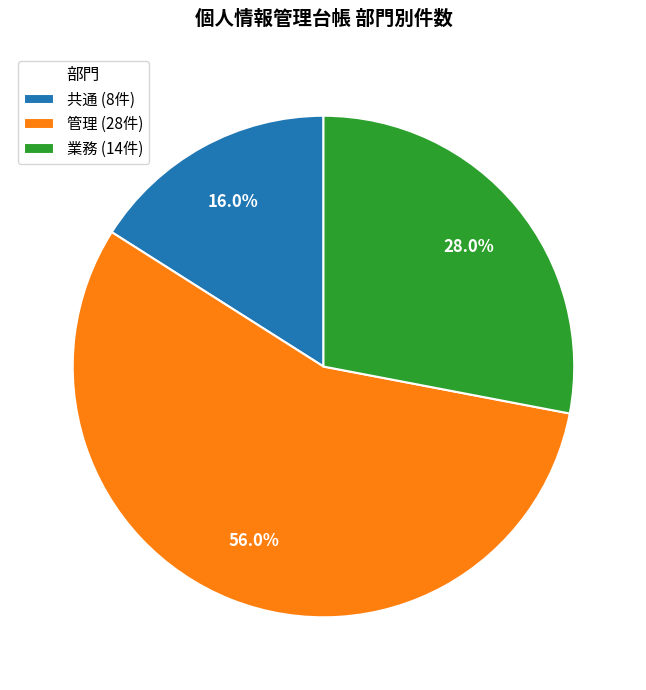

What is the smallest slice in the pie chart?

共通